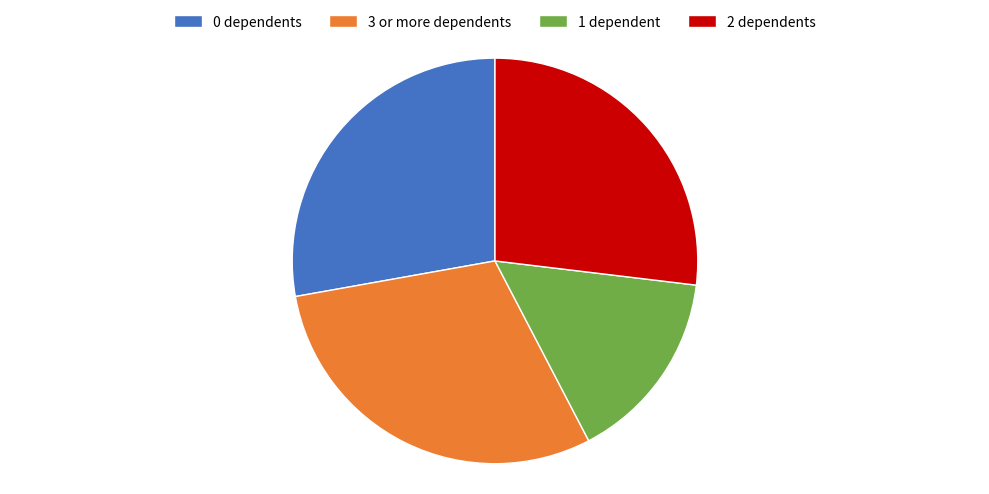

Is there a majority slice in this chart?

No